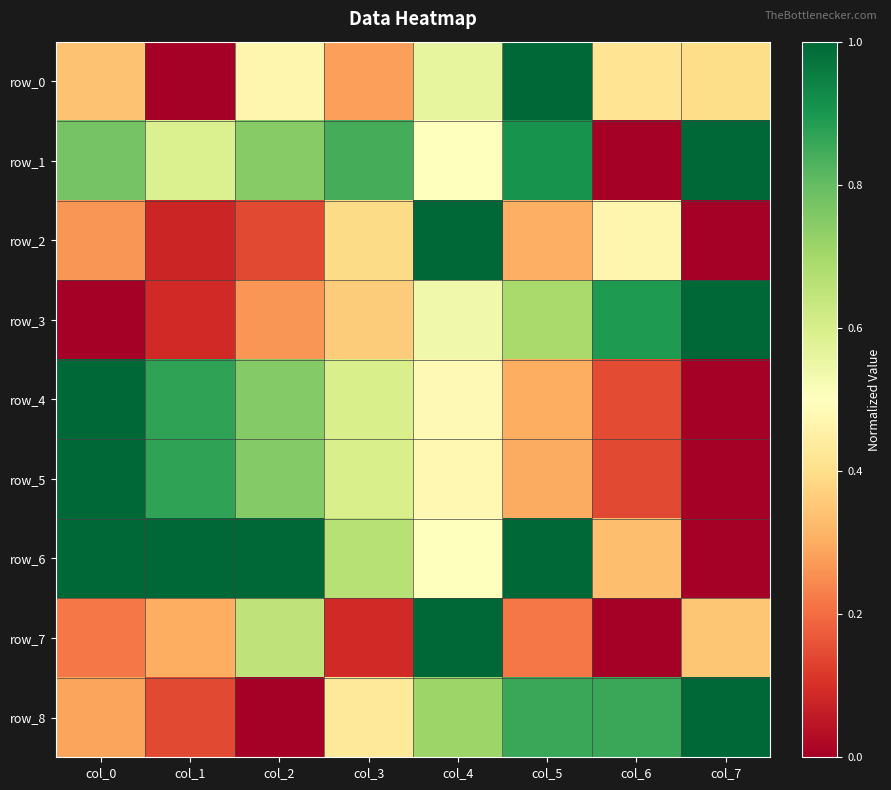

Reading right to left, transcribe all the data shown in this chart.

row_0: col_7=0.4	col_6=0.4	col_5=1.0	col_4=0.6	col_3=0.3	col_2=0.5	col_1=0.0	col_0=0.3
row_1: col_7=1.0	col_6=0.0	col_5=0.9	col_4=0.5	col_3=0.8	col_2=0.7	col_1=0.6	col_0=0.8
row_2: col_7=0.0	col_6=0.5	col_5=0.3	col_4=1.0	col_3=0.4	col_2=0.1	col_1=0.1	col_0=0.3
row_3: col_7=1.0	col_6=0.9	col_5=0.7	col_4=0.5	col_3=0.4	col_2=0.3	col_1=0.1	col_0=0.0
row_4: col_7=0.0	col_6=0.1	col_5=0.3	col_4=0.5	col_3=0.6	col_2=0.8	col_1=0.9	col_0=1.0
row_5: col_7=0.0	col_6=0.1	col_5=0.3	col_4=0.5	col_3=0.6	col_2=0.8	col_1=0.9	col_0=1.0
row_6: col_7=0.0	col_6=0.3	col_5=1.0	col_4=0.5	col_3=0.7	col_2=1.0	col_1=1.0	col_0=1.0
row_7: col_7=0.3	col_6=0.0	col_5=0.2	col_4=1.0	col_3=0.1	col_2=0.7	col_1=0.3	col_0=0.2
row_8: col_7=1.0	col_6=0.9	col_5=0.9	col_4=0.7	col_3=0.4	col_2=0.0	col_1=0.1	col_0=0.3